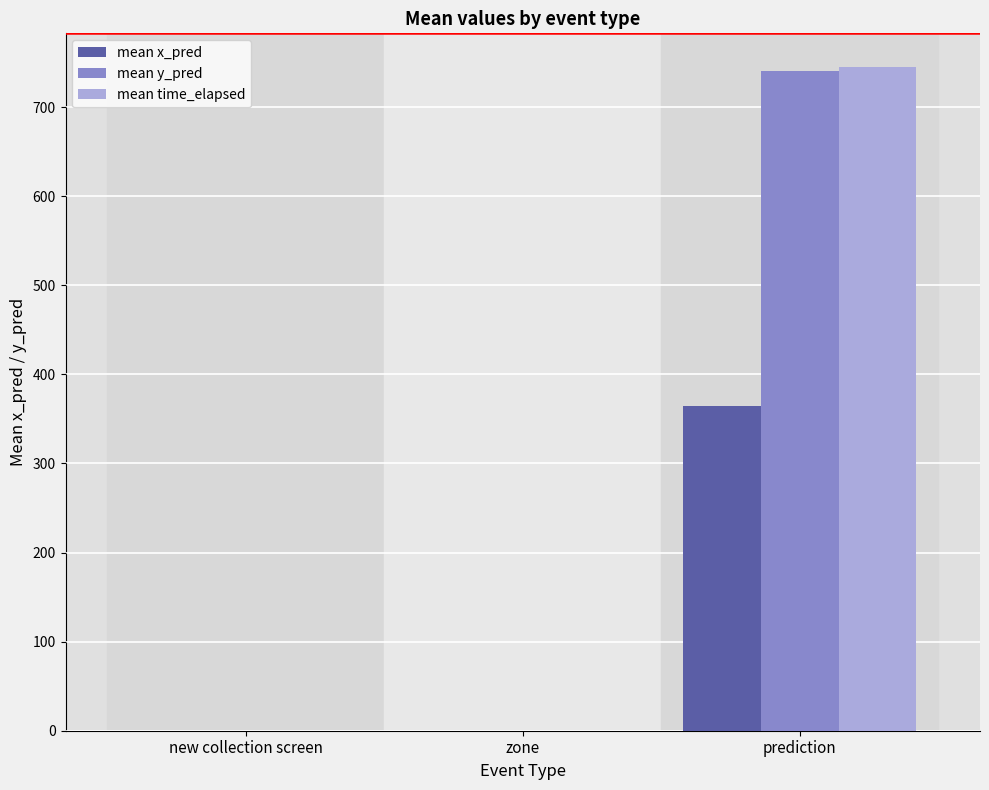

What is the highest value of the mean y_pred series?

740.7